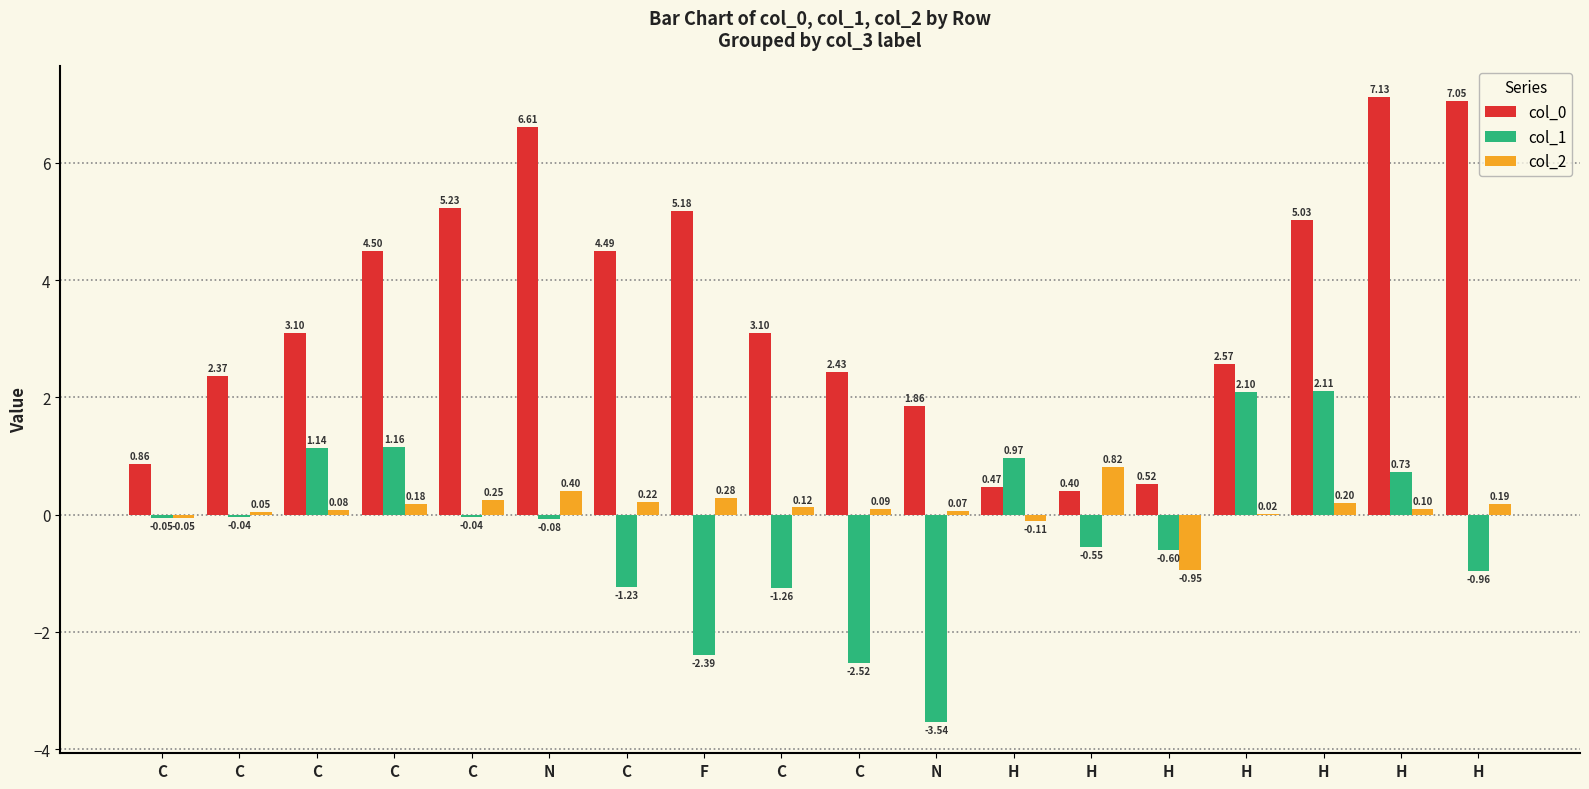

What is the difference between the maximum and minimum values in the col_0 series?

6.7